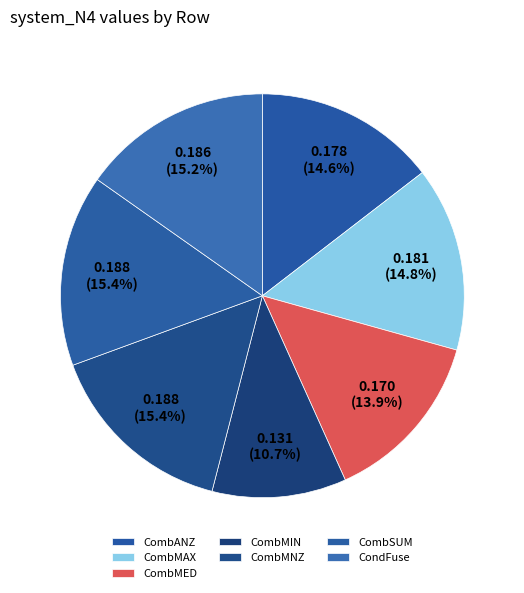

Count the number of slices in the pie.

7